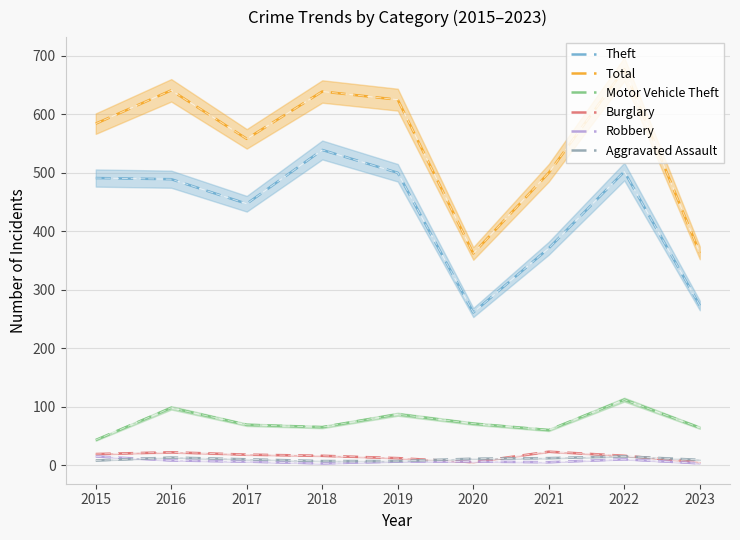

True or false: Aggravated Assault has more than 2 interior local peaks.

False